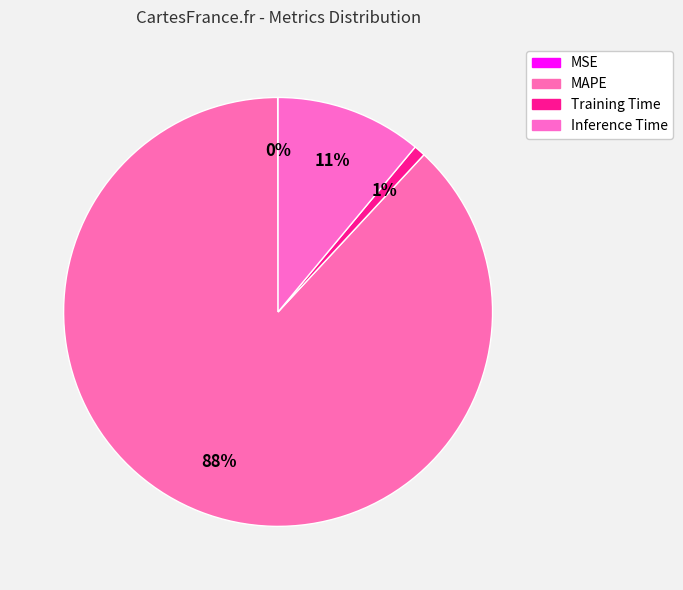

To the nearest percent, what is the difference between the Inference Time and Training Time slice percentages?

10%